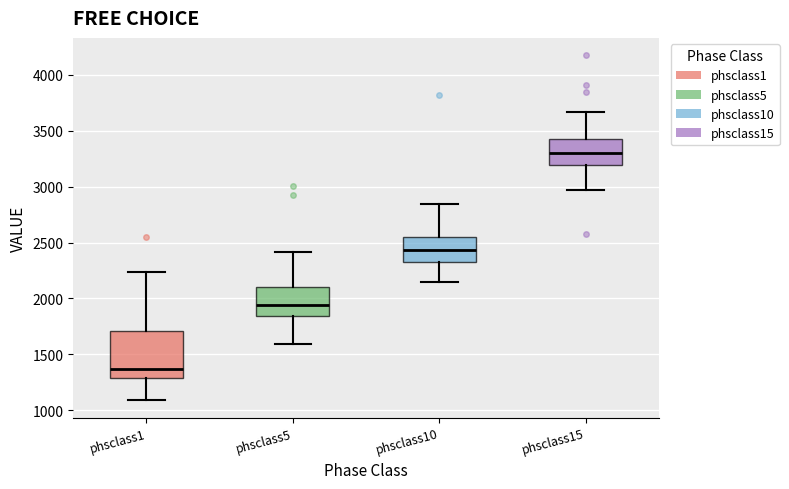

Which box has the highest median line?

phsclass15